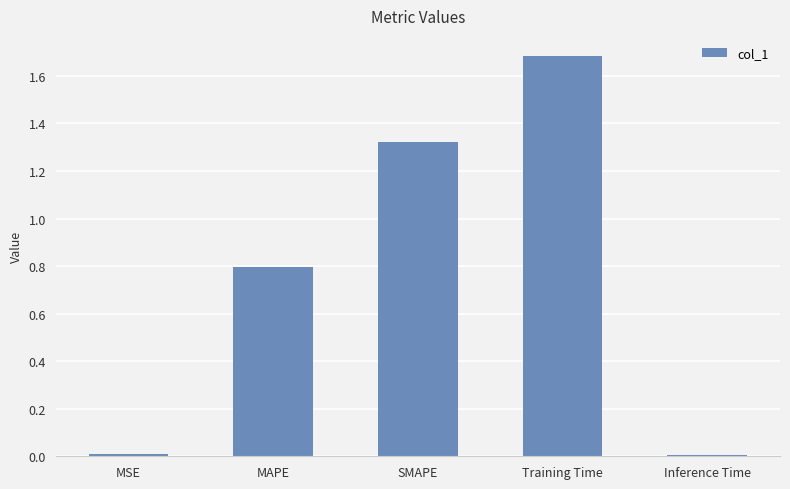

What is the greatest value displayed?

1.7